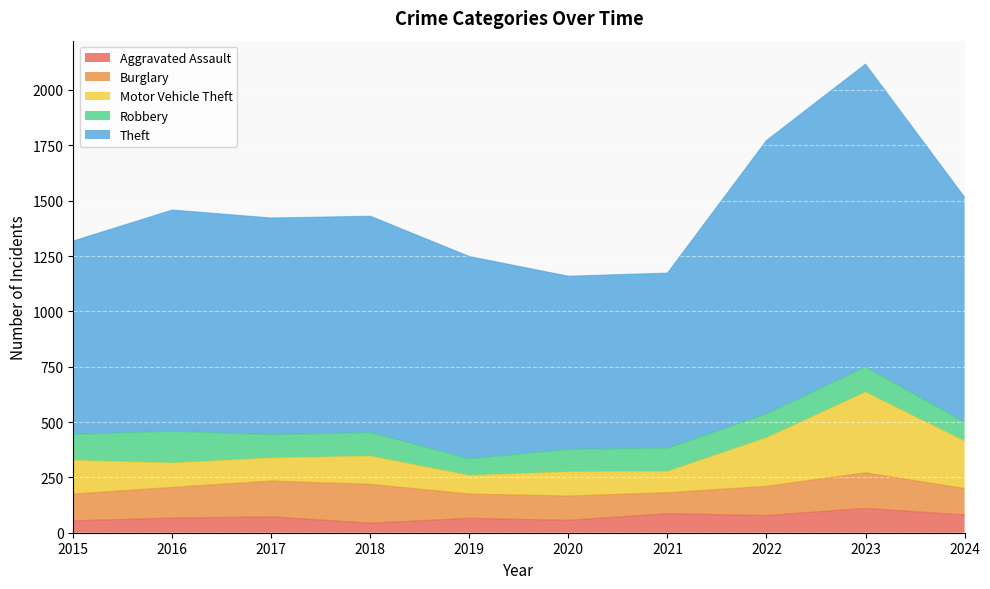

Reading left to right, list all the values displayed in this chart.

Aggravated Assault: 2015=54	2016=66	2017=72	2018=43	2019=65	2020=56	2021=86	2022=78	2023=110	2024=80
Burglary: 2015=121	2016=139	2017=162	2018=176	2019=110	2020=110	2021=95	2022=132	2023=161	2024=120
Motor Vehicle Theft: 2015=152	2016=110	2017=104	2018=127	2019=84	2020=109	2021=96	2022=219	2023=364	2024=214
Robbery: 2015=117	2016=144	2017=105	2018=107	2019=75	2020=102	2021=105	2022=108	2023=114	2024=85
Theft: 2015=874	2016=999	2017=979	2018=977	2019=914	2020=782	2021=791	2022=1235	2023=1368	2024=1017